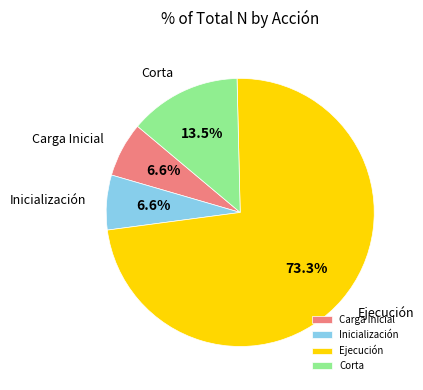

What is the largest slice in the pie chart?

Ejecución